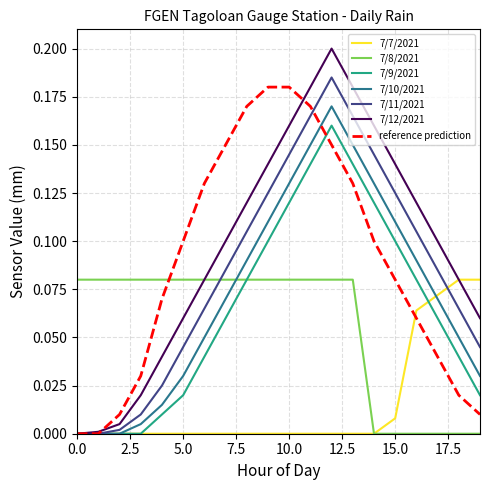

True or false: 7/8/2021 and reference prediction cross at least once.

True